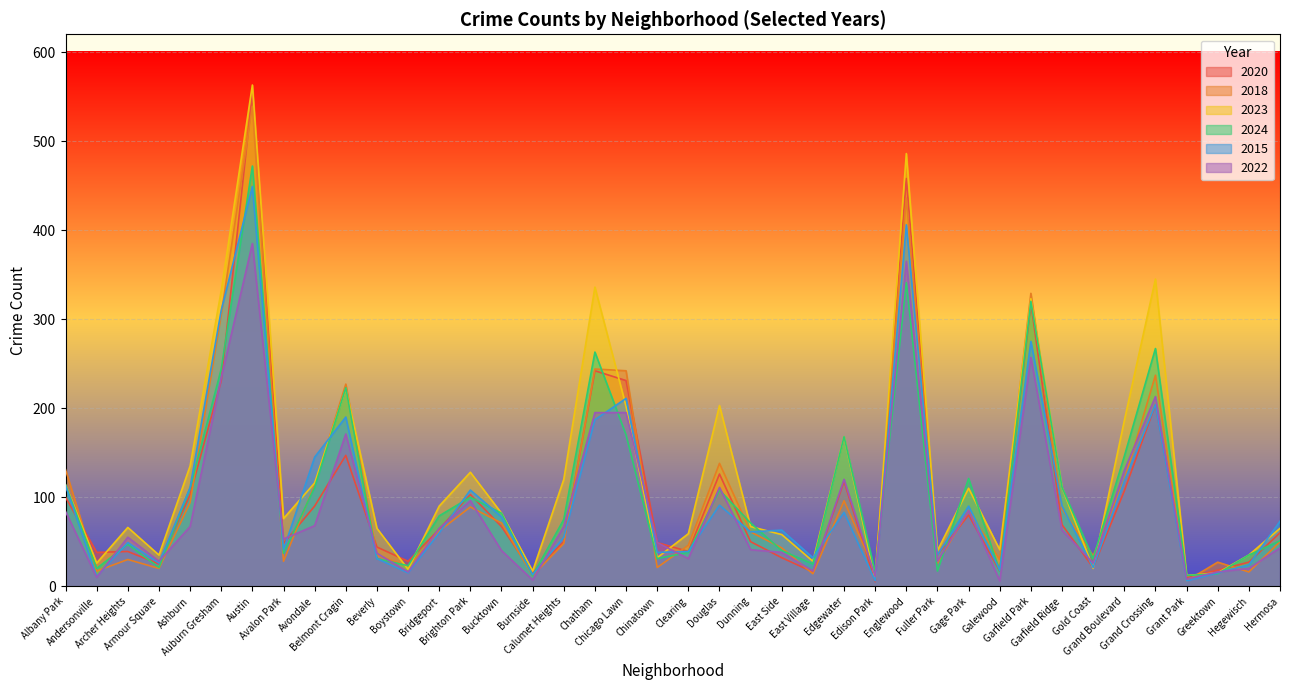

Is the value of 2015 at Douglas greater than the value of 2024 at Avalon Park?

Yes